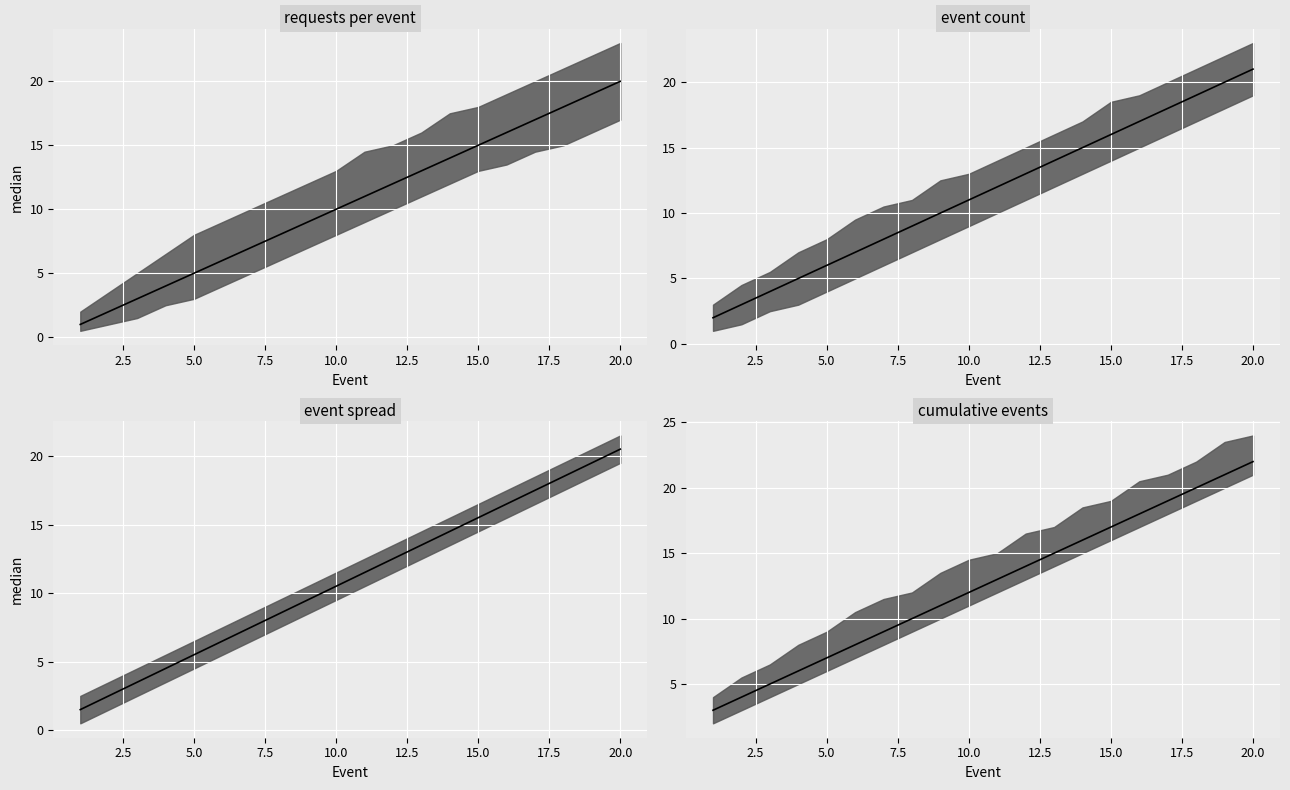

At which label is Event_lower closest to 11?

10